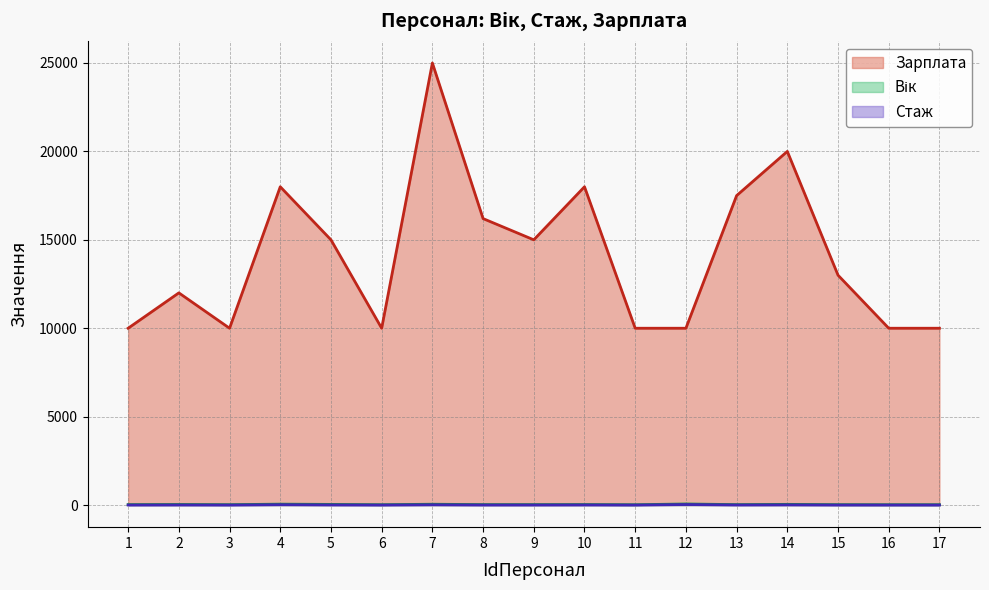

Is the value of Вік at 1 greater than the value of Зарплата at 13?

No